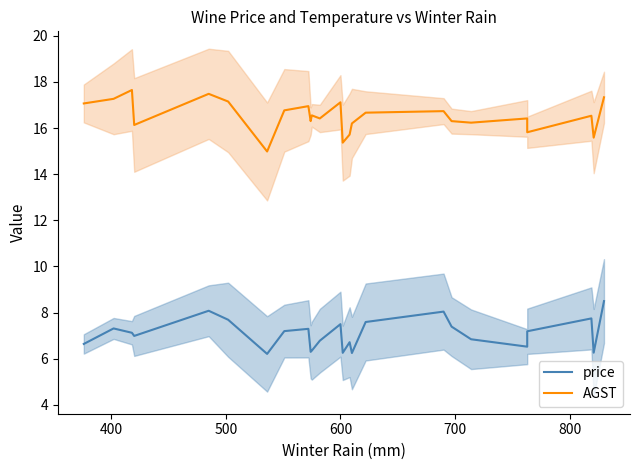

Is the value of AGST at 13 greater than the value of price at 800?

Yes